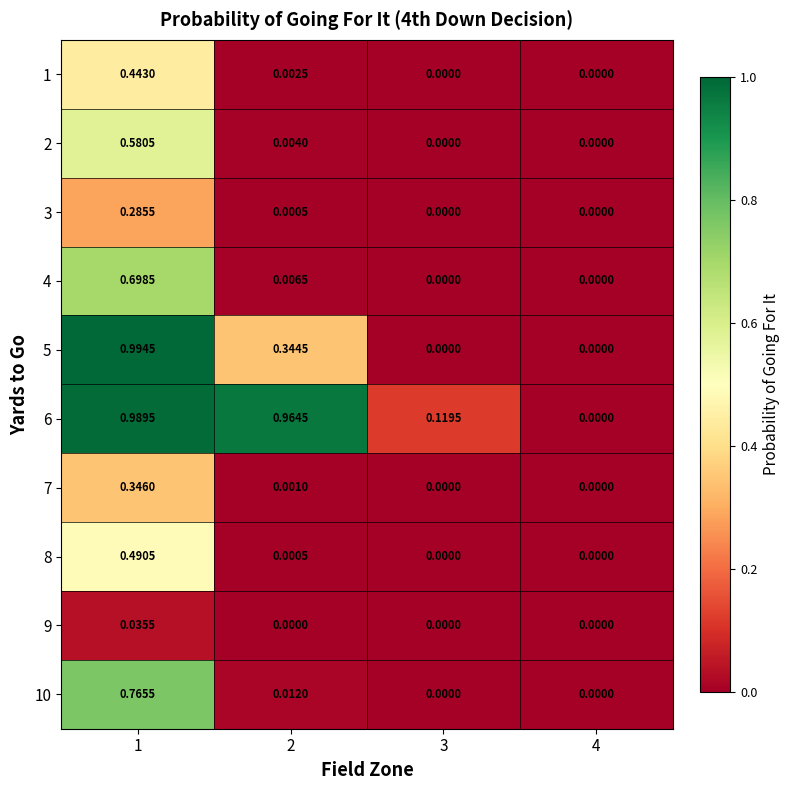

How many positive values does the 7 series have?

2